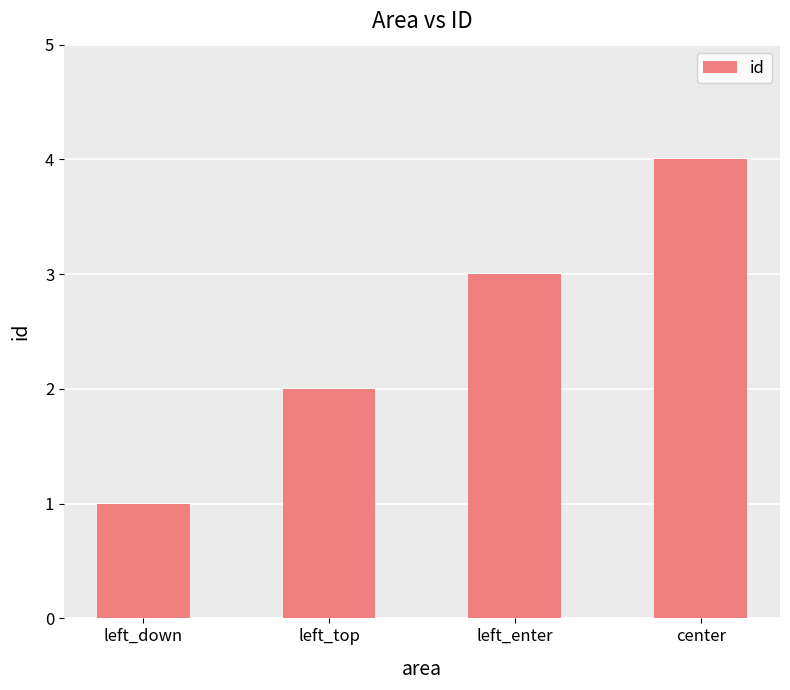

How many bars are there in total?

4